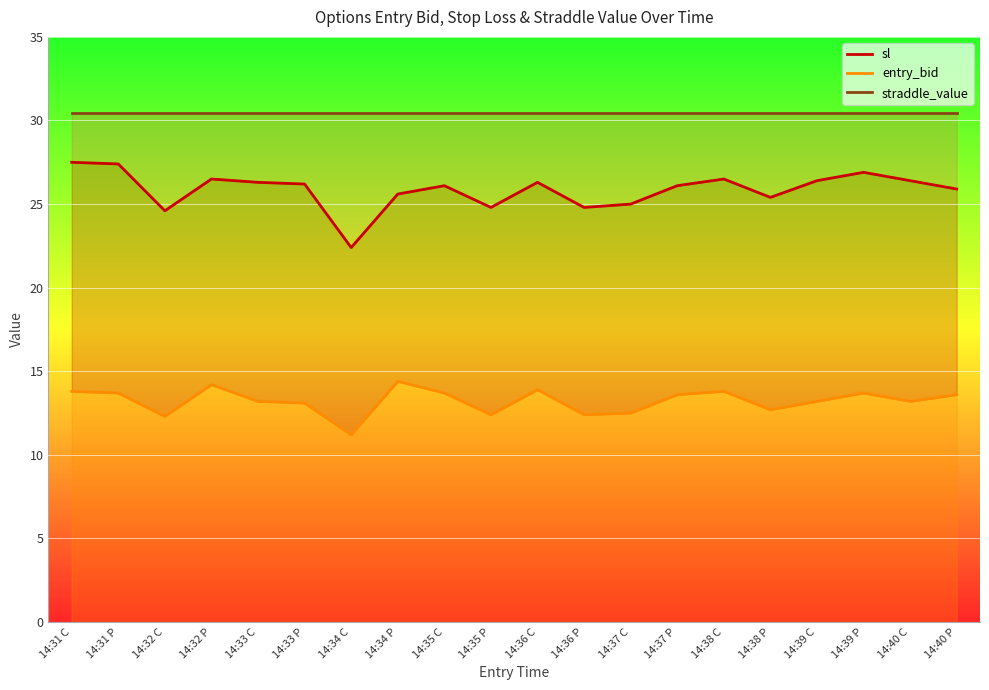

At which category does entry_bid reach its first local valley?

14:32 C